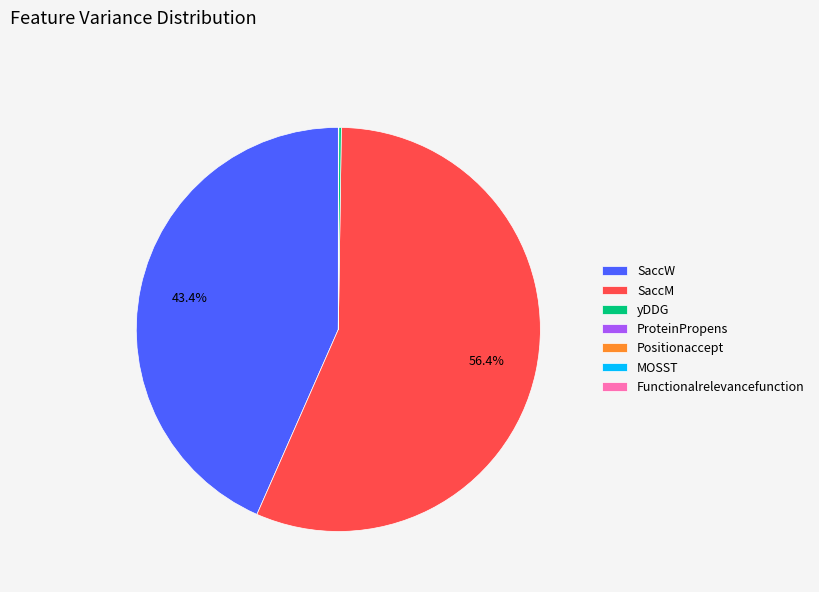

What is the largest slice in the pie chart?

SaccM